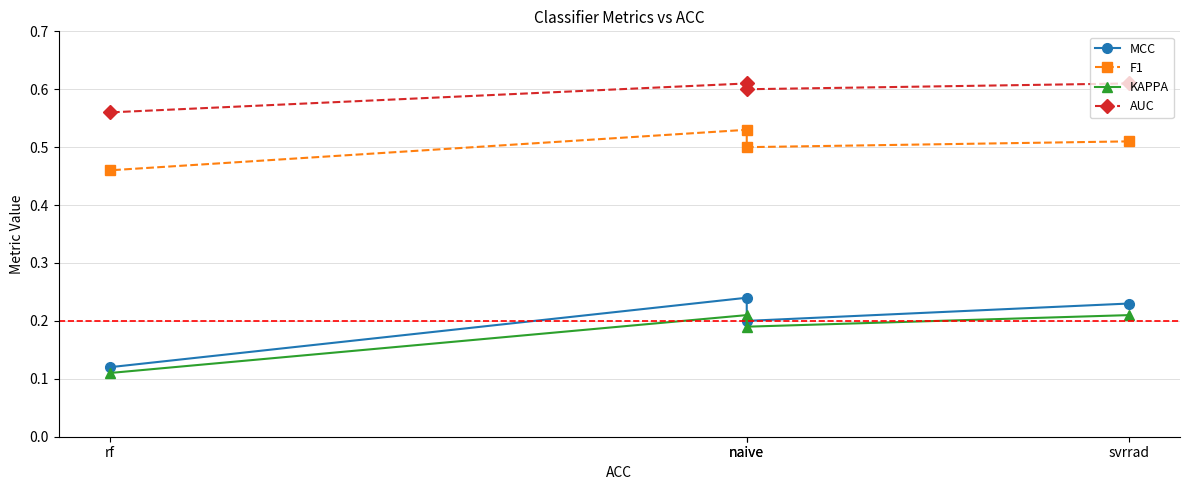

What is the spread (max minus min) of values at svrrad?

0.4